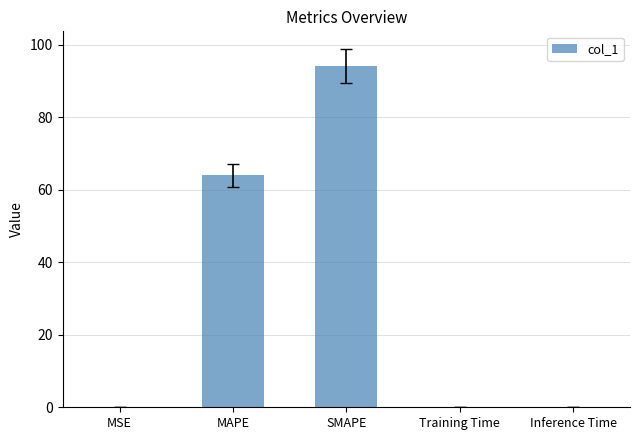

Is it true that the value at MAPE is 64.0?

True